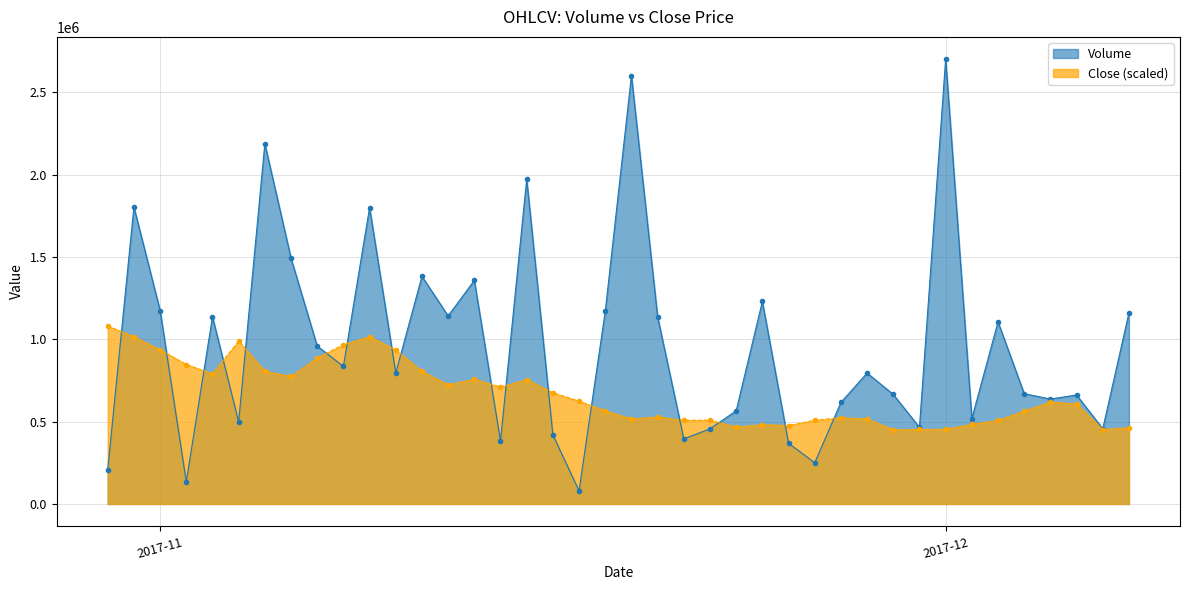

List the series in order of their overall mean, lowest first.

Close (scaled), Volume